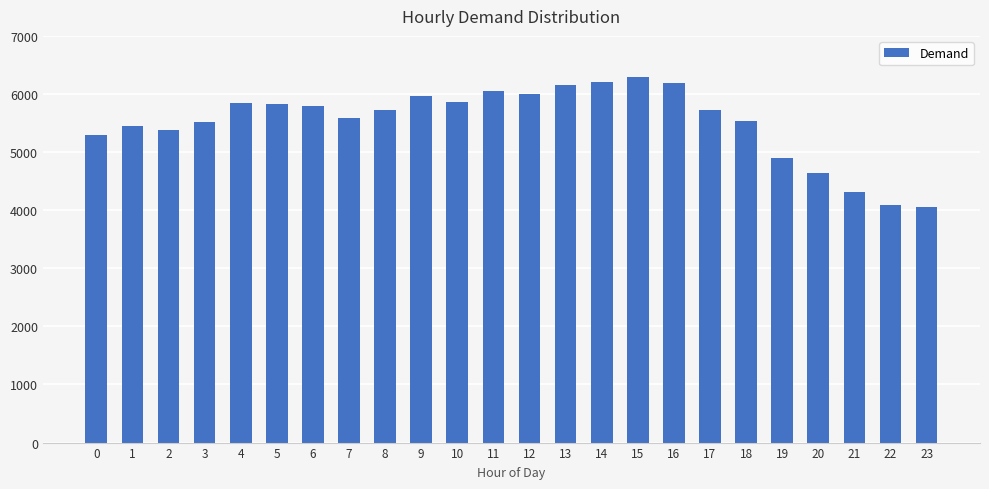

Are the bars horizontal?

No